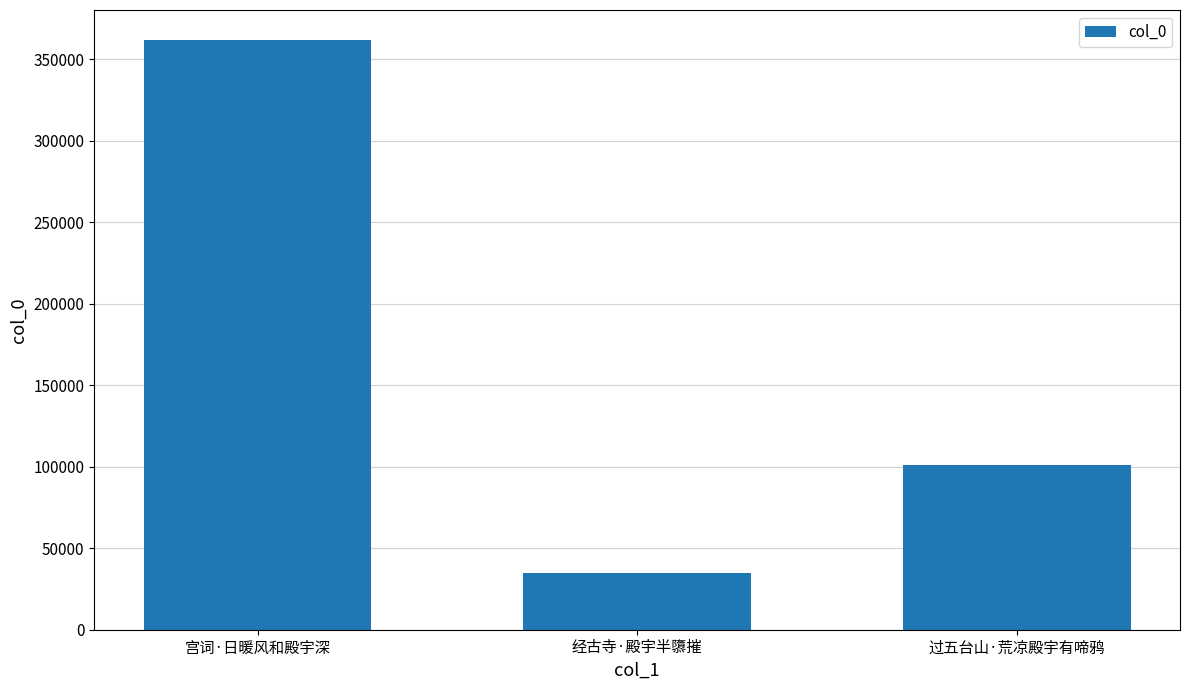

What is the maximum value shown in the chart?

362155